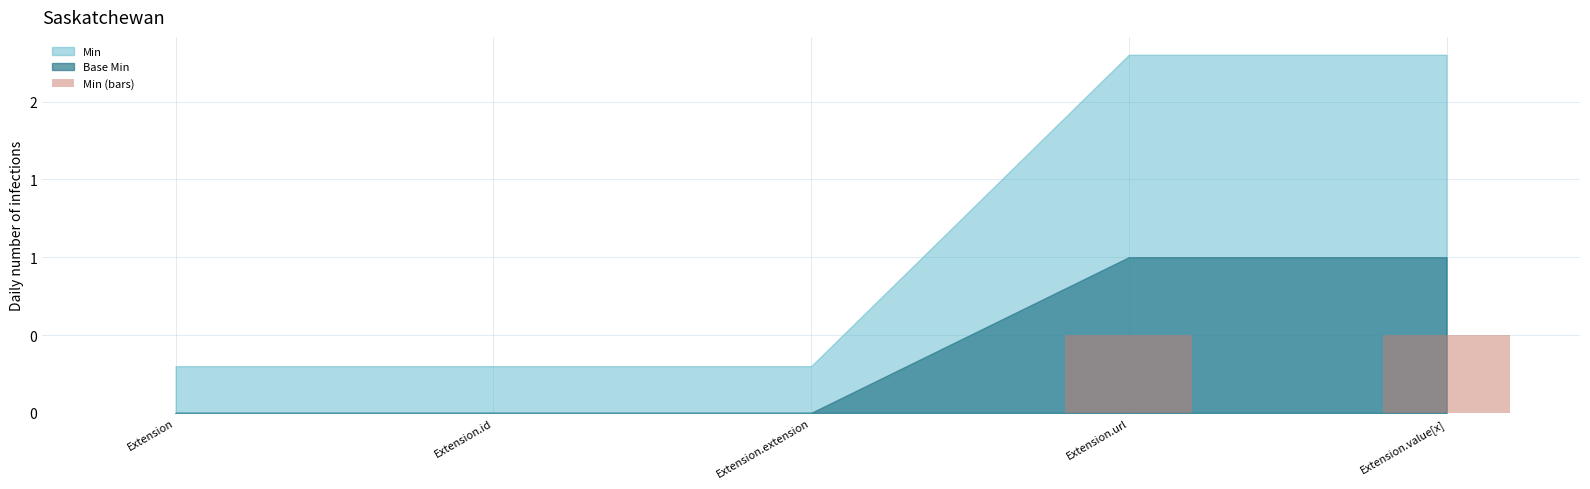

How many positive values are there?

2